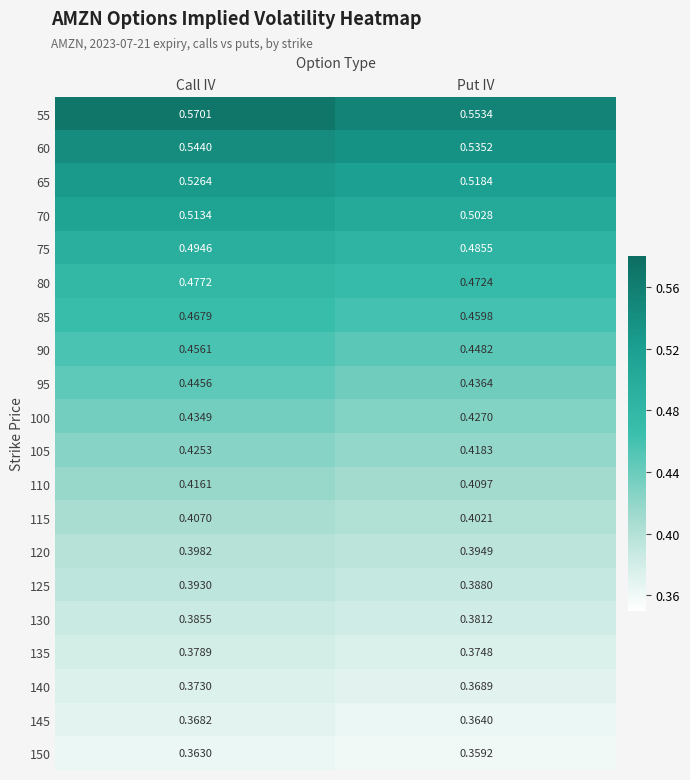

Which category has the lowest value across all series?

Put IV